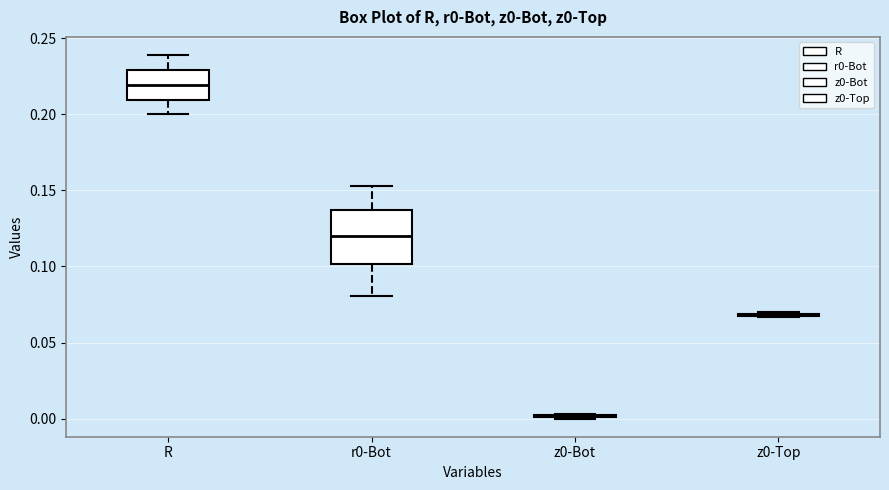

Comparing the boxes themselves (not the whiskers), which one is the tallest?

r0-Bot